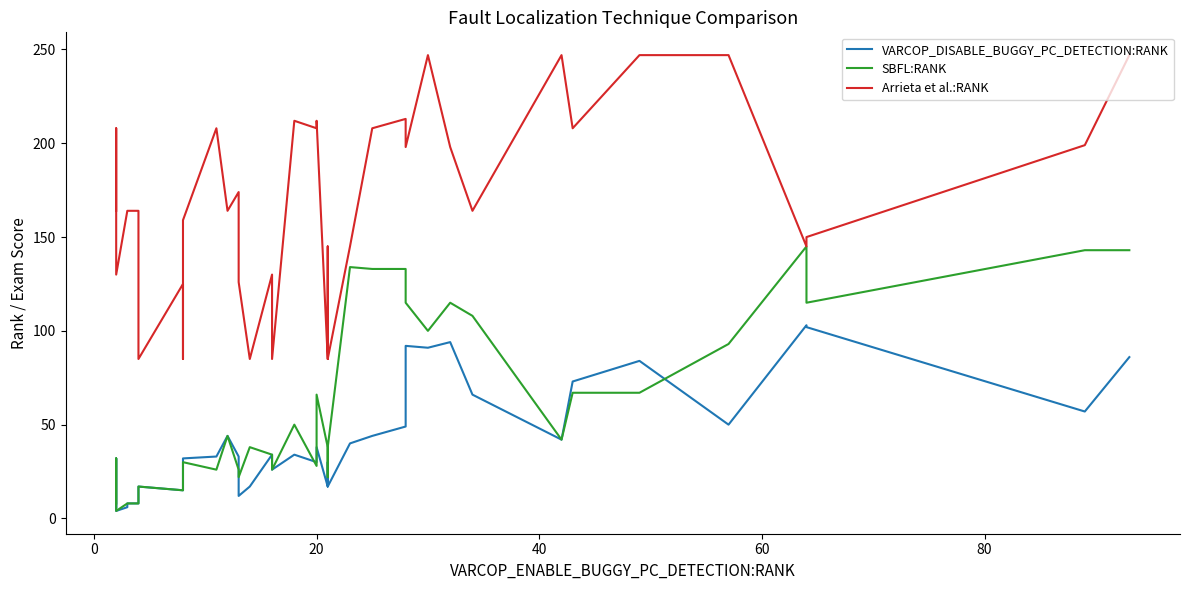

True or false: VARCOP_DISABLE_BUGGY_PC_DETECTION:RANK and Arrieta et al.:RANK cross at least once.

False